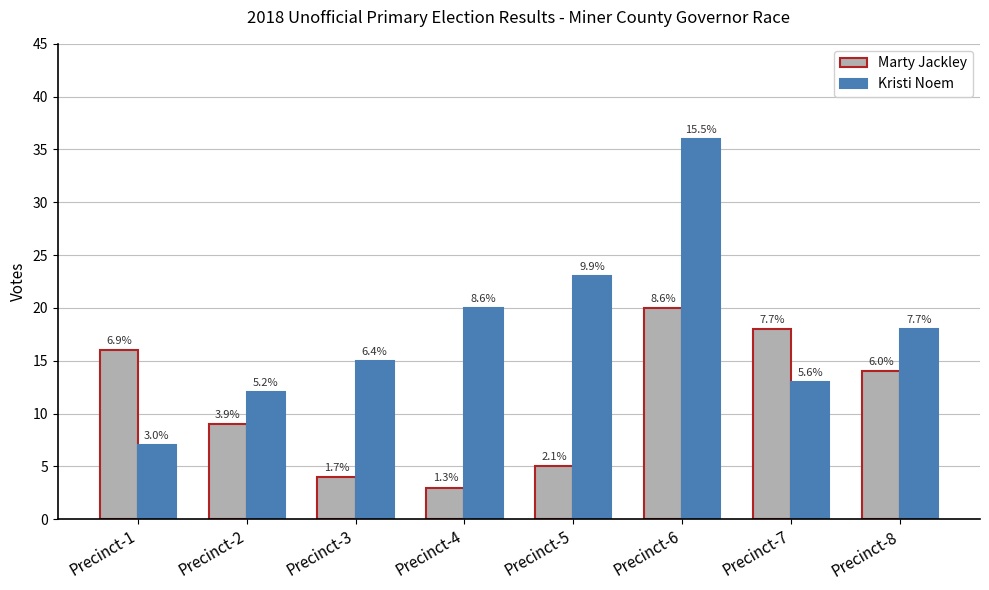

What are all the series names shown in the legend?

Marty Jackley, Kristi Noem